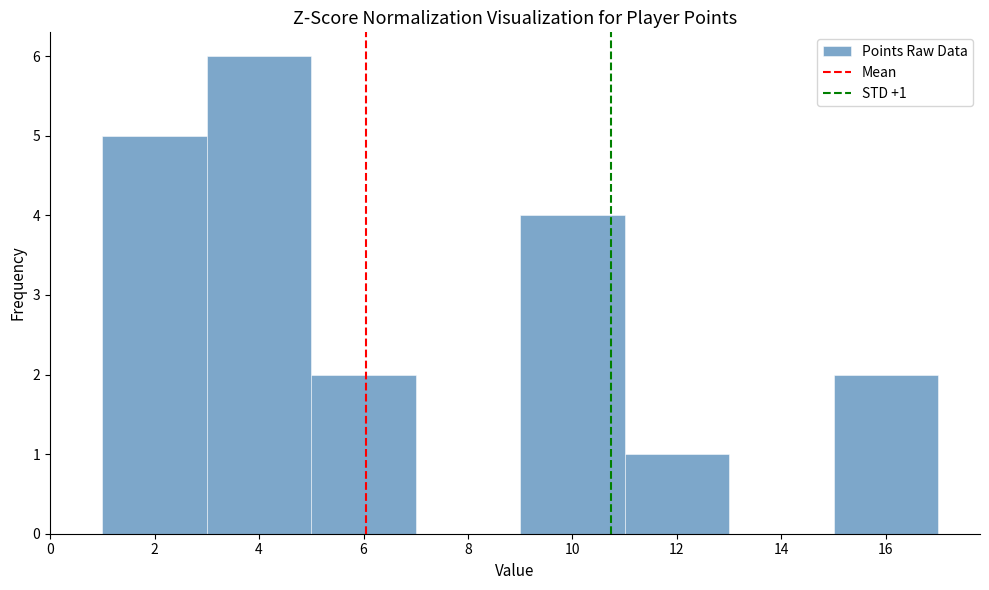

Which range on the x-axis has the tallest bar?

3 to 5